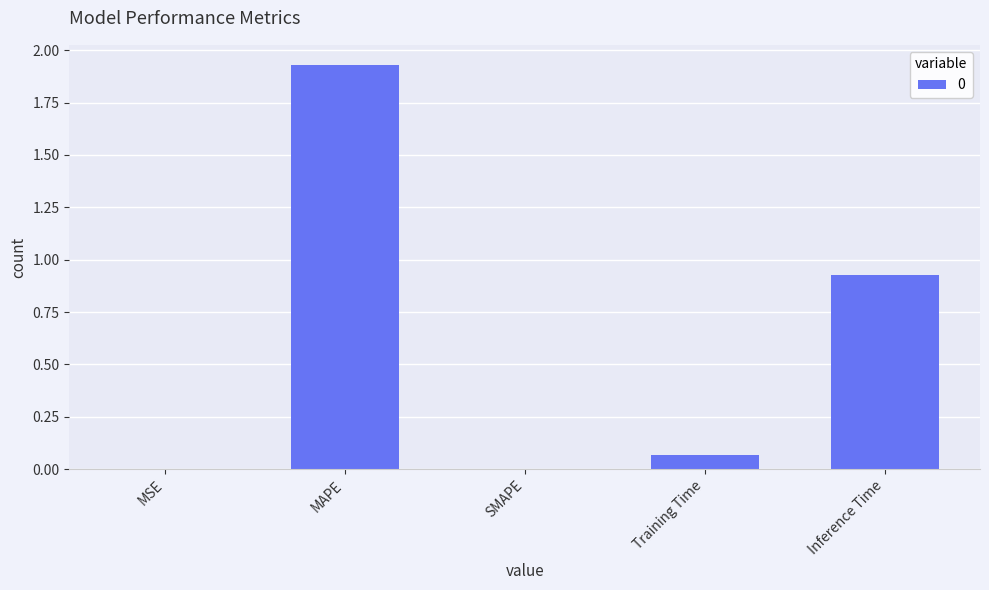

The value at SMAPE is 0.0. True or false?

True